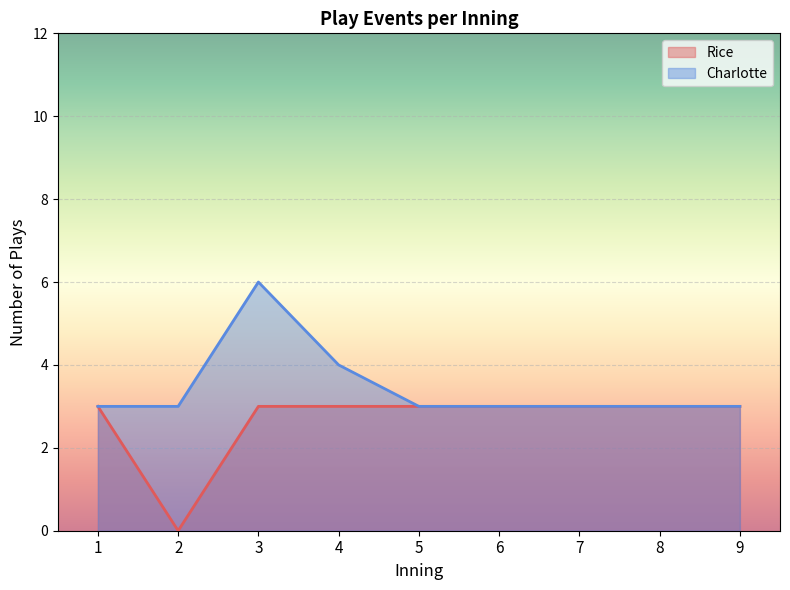

True or false: Rice has more than 0 interior local peaks.

False